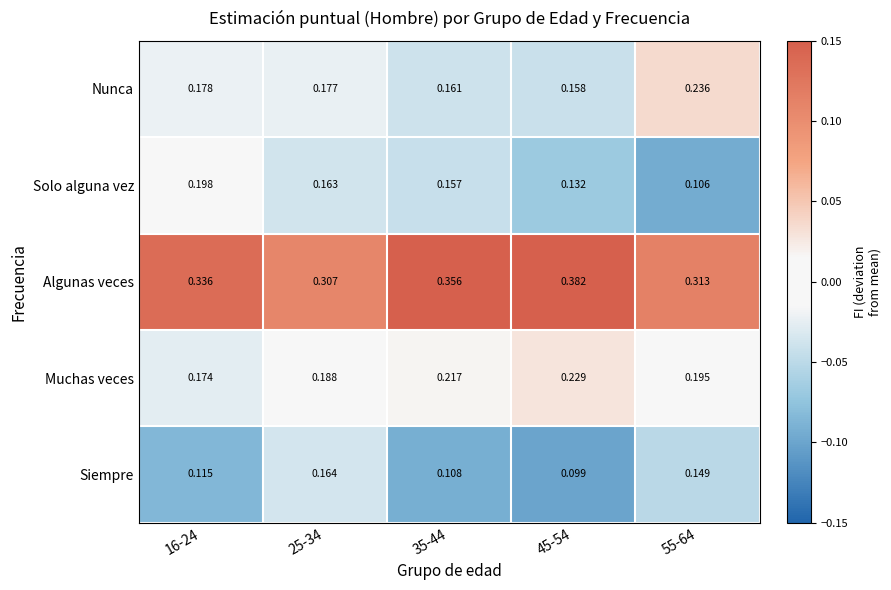

Which series has the largest total across all categories?

Algunas veces